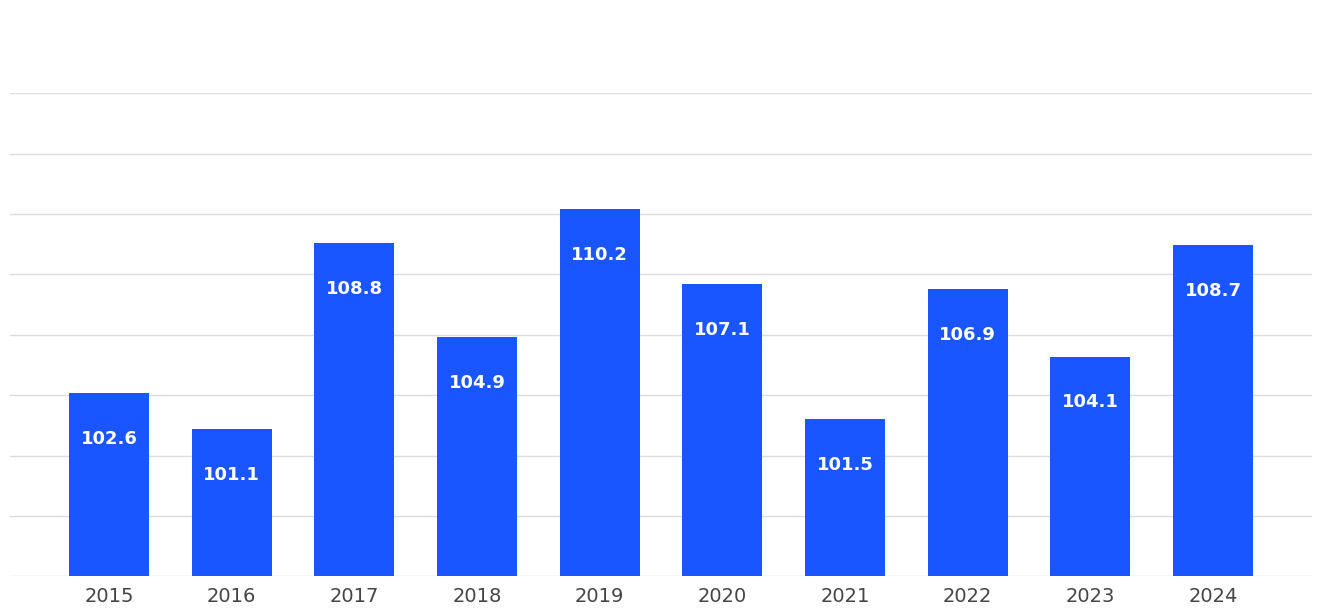

Are the bars grouped side by side (vs. stacked)?

No